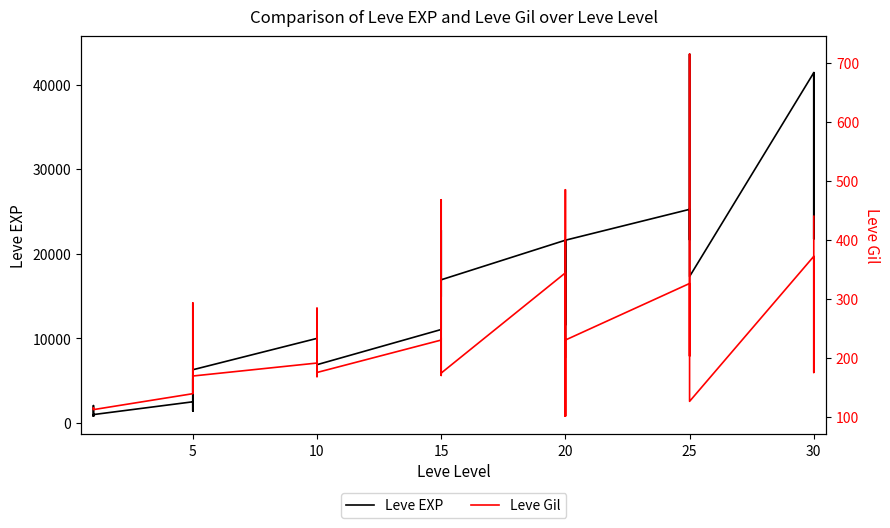

True or false: Leve EXP and Leve Gil intersect in this chart.

False